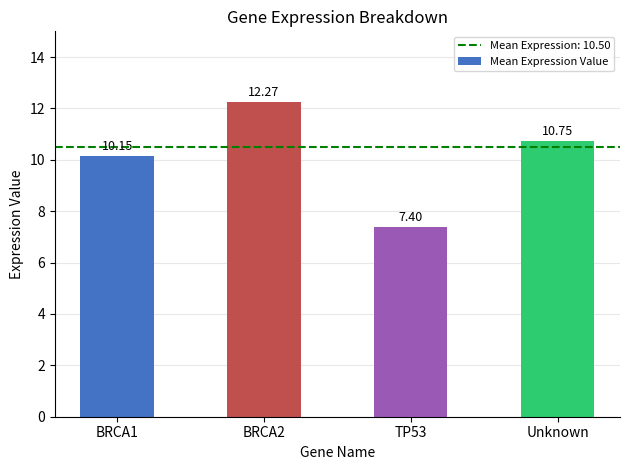

Reading right to left, what are all the values shown in this chart?

10.8	7.4	12.3	10.2